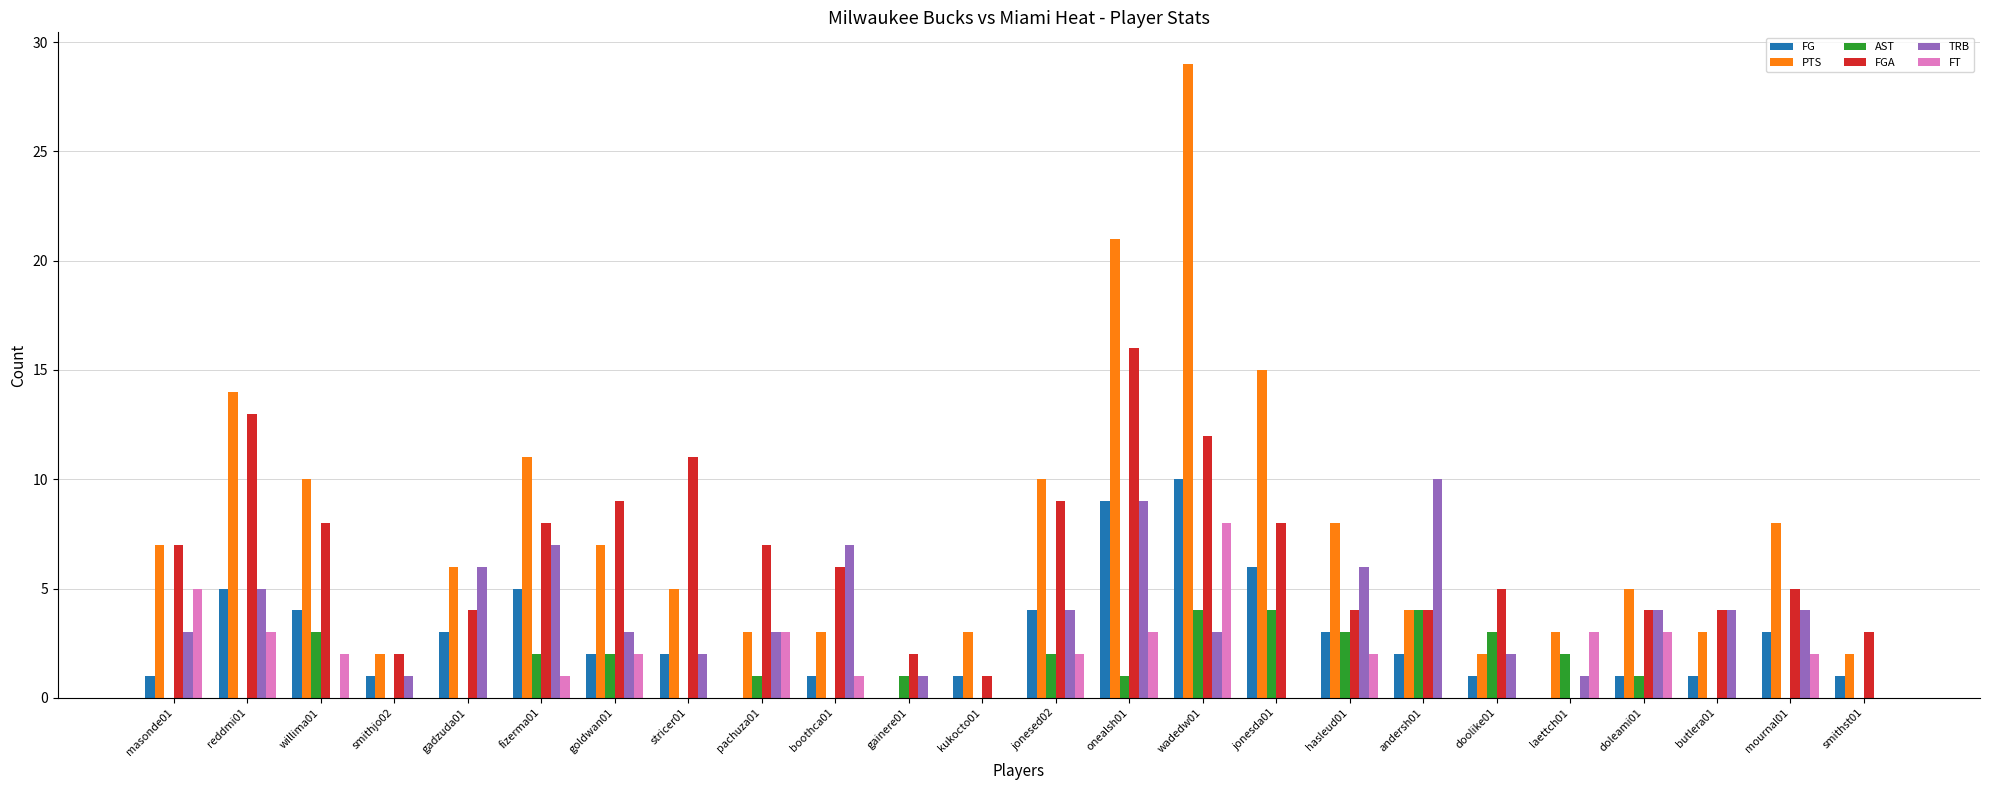

Is the value of TRB at jonesda01 greater than the value of FGA at jonesda01?

No